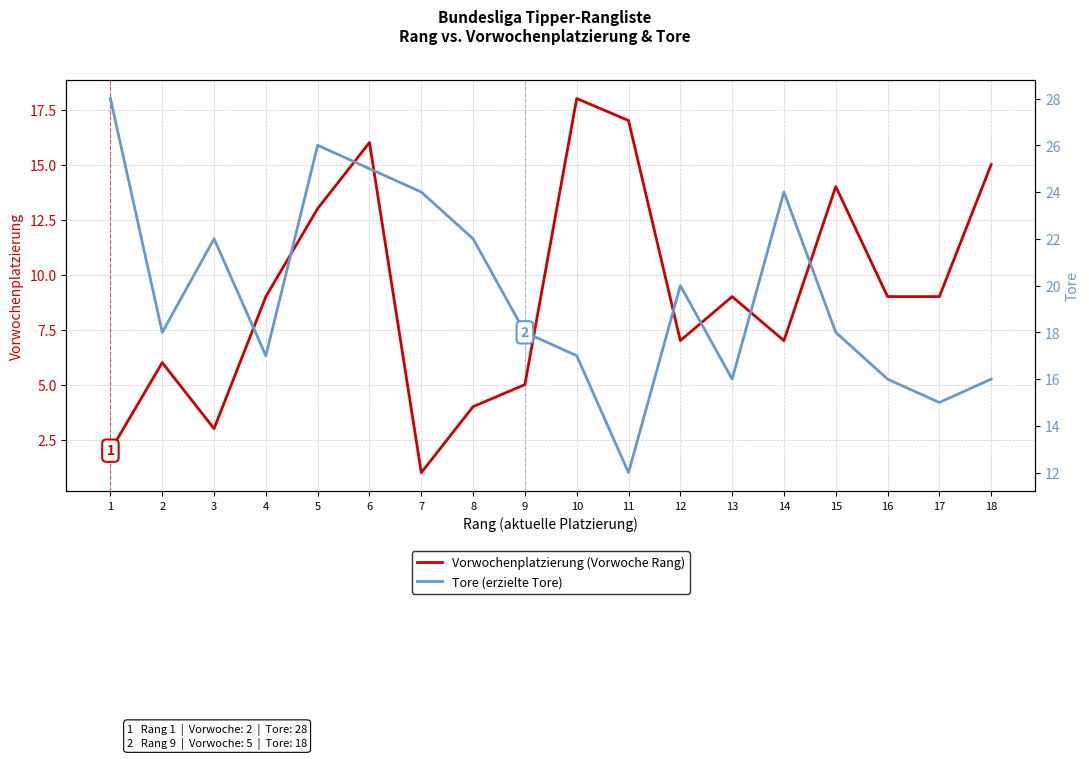

Where is Tore nearest to the value 20?

12